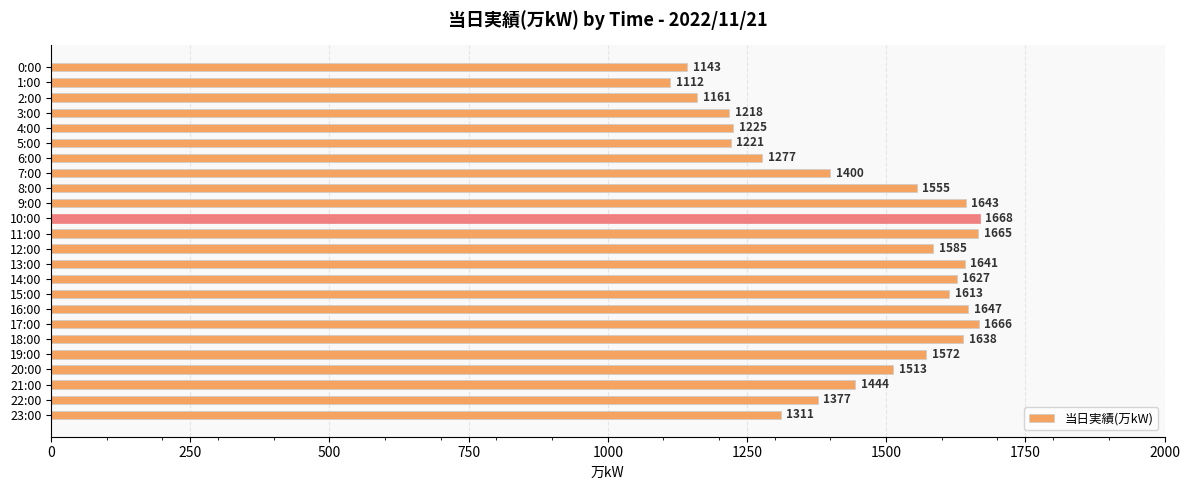

Count the number of data series in this chart.

1